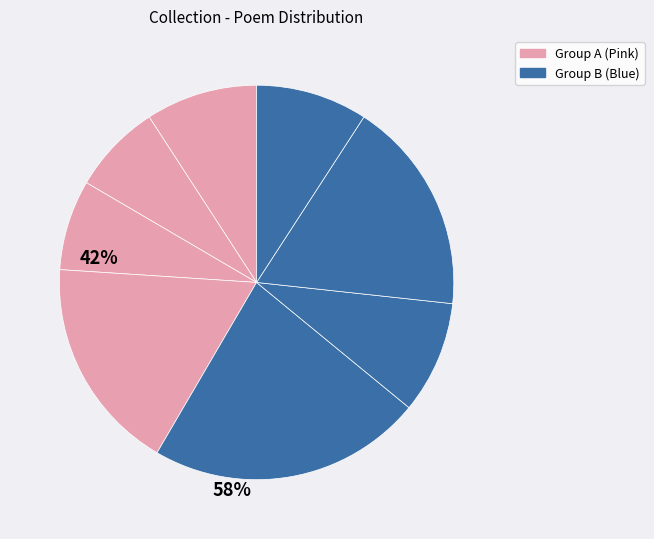

Count the number of slices in the pie.

8